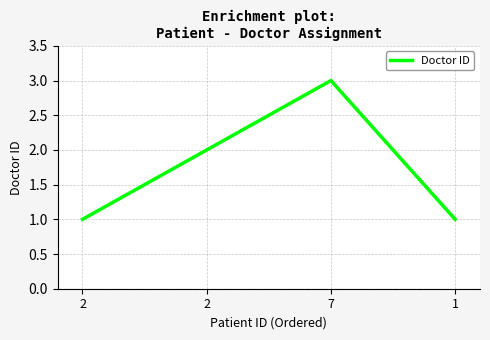

What is the approximate value at 1?

1